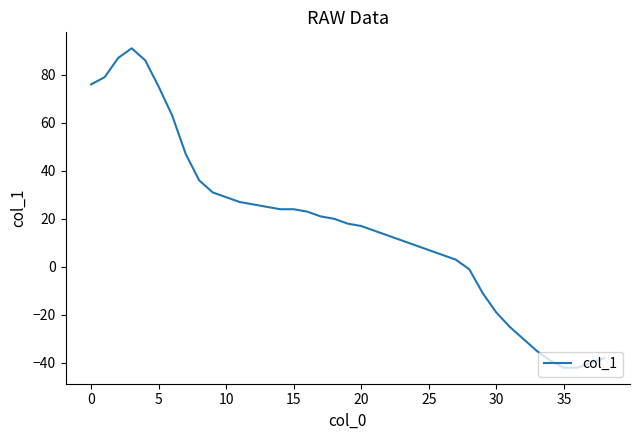

What is the minimum value shown in the chart?

-42